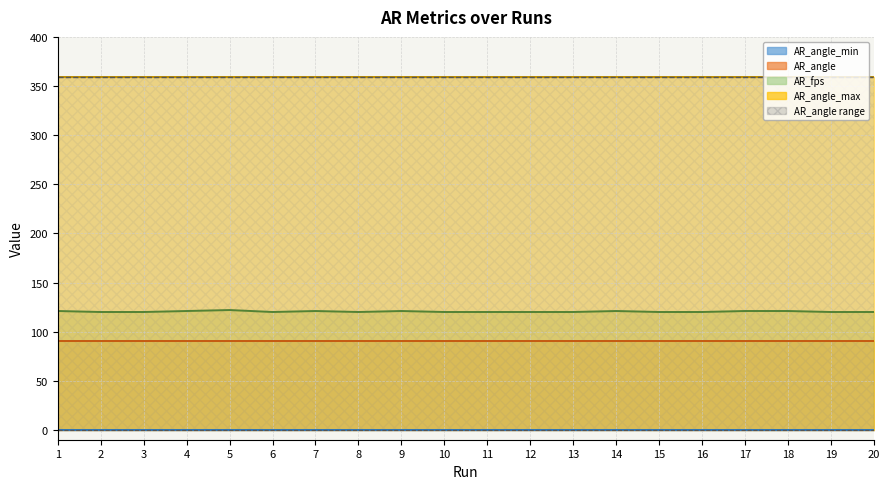

Reading left to right, extract all data points from this chart.

AR_fps: 121	120	120	121	122	120	121	120	121	120	120	120	120	121	120	120	121	121	120	120
AR_angle: 90	90	90	90	90	90	90	90	90	90	90	90	90	90	90	90	90	90	90	90
AR_angle_min: 0	0	0	0	0	0	0	0	0	0	0	0	0	0	0	0	0	0	0	0
AR_angle_max: 359	359	359	359	359	359	359	359	359	359	359	359	359	359	359	359	359	359	359	359